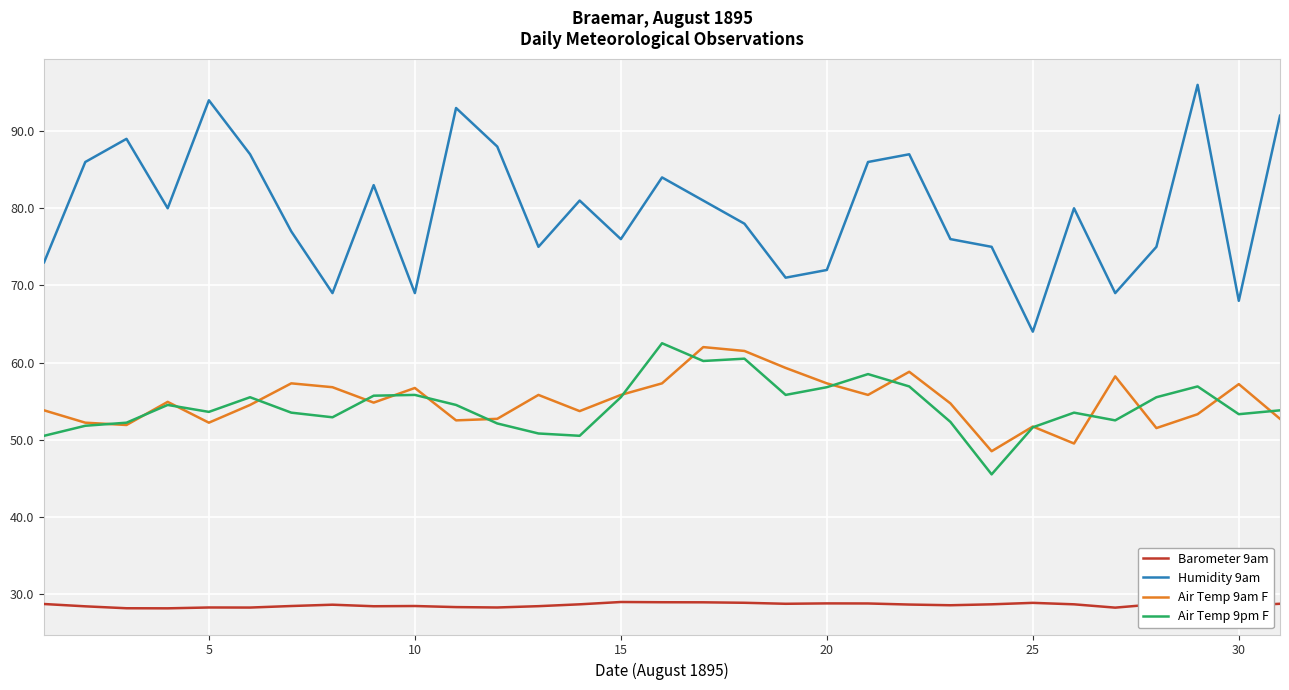

Which series has the widest spread of values?

Humidity 9am